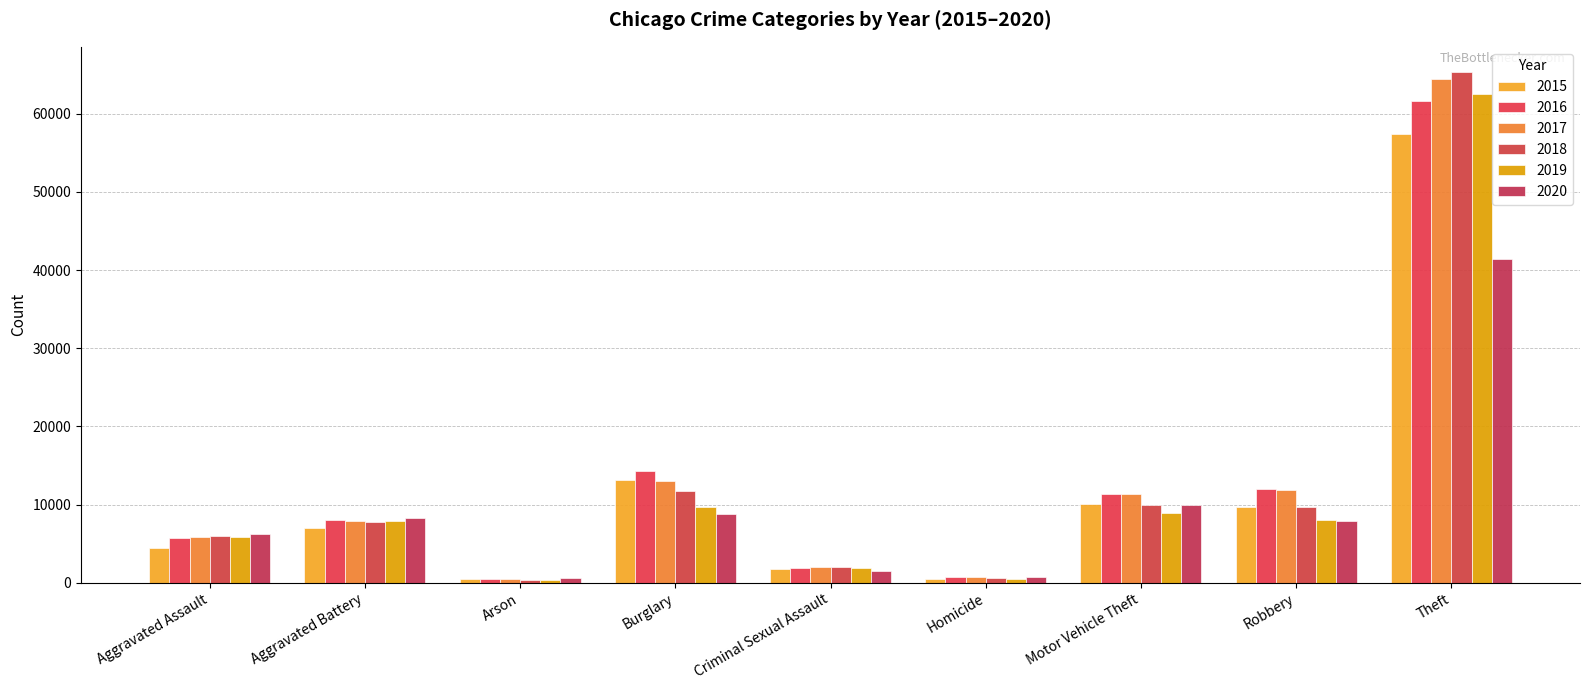

Rank the series by their maximum value, from highest to lowest.

2018, 2017, 2019, 2016, 2015, 2020